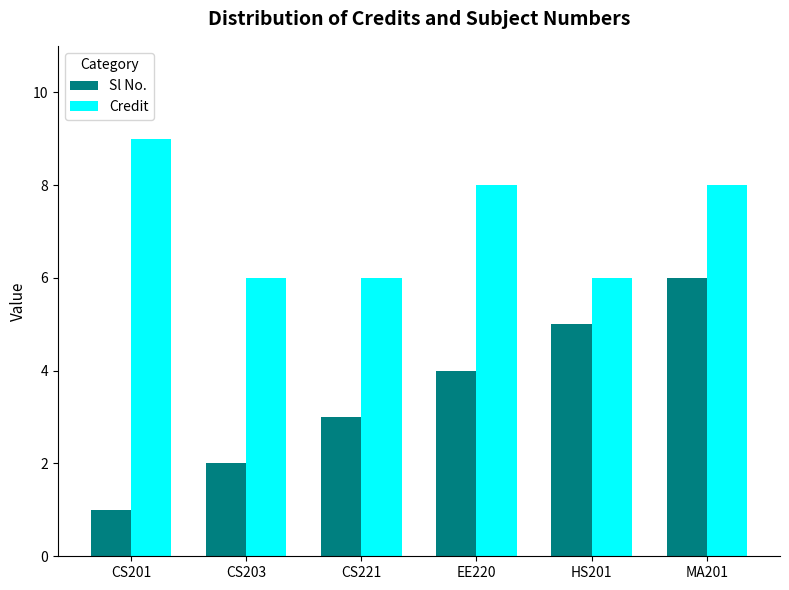

Which series has the widest spread of values?

Sl No.